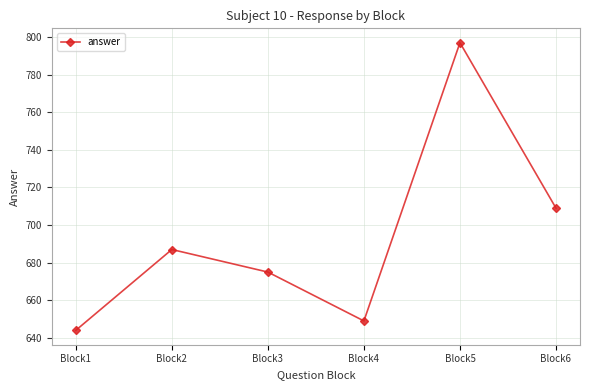

The value at Block3 is 675. True or false?

True